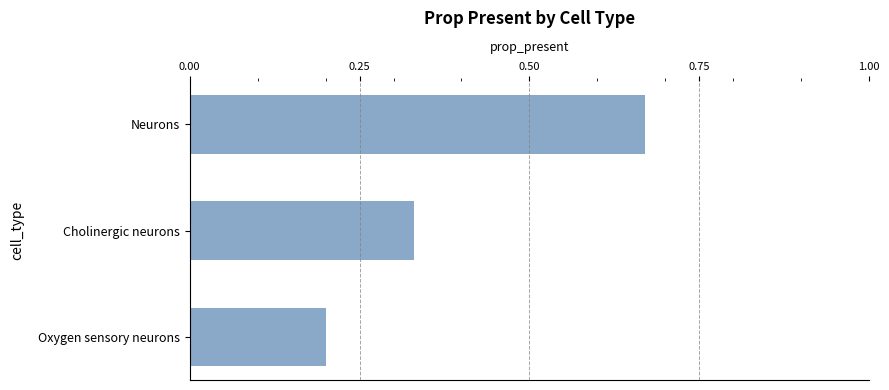

What is the sum of all values?

1.2